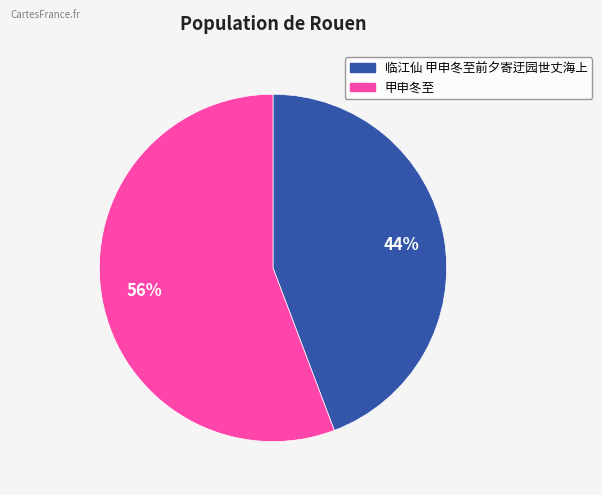

To the nearest percent, what is the combined percentage of 临江仙 甲申冬至前夕寄迂园世丈海上 and 甲申冬至?

100%